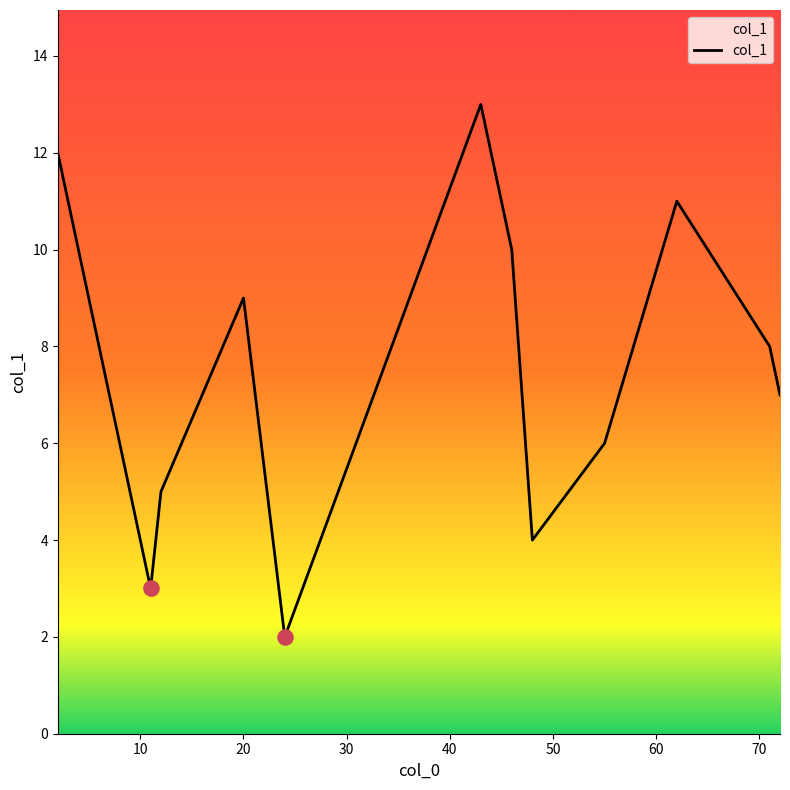

What is the difference between the maximum and minimum values?

11